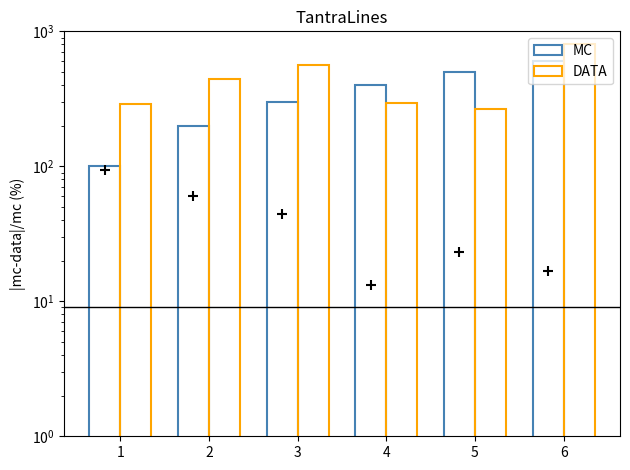

Which series reaches the maximum Y coordinate?

DATA